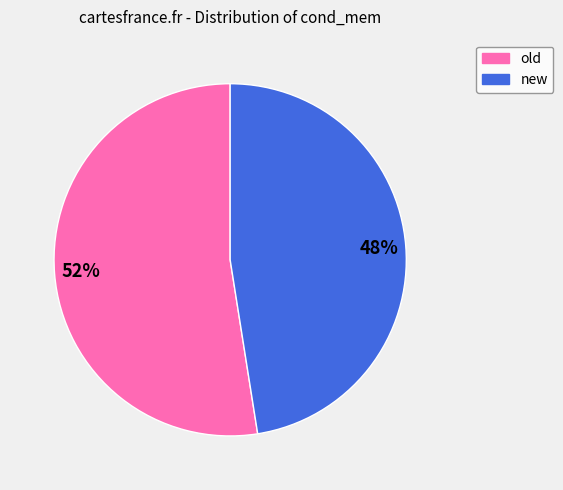

Combined, do new and old account for over 50%?

Yes